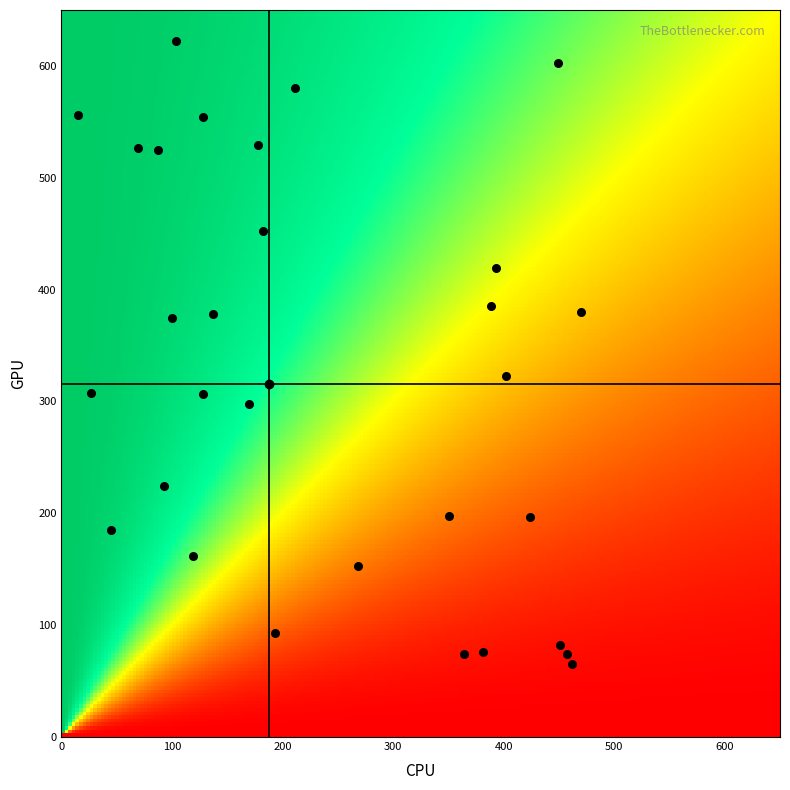

What Y value in the scatter plot is closest to 343?

323